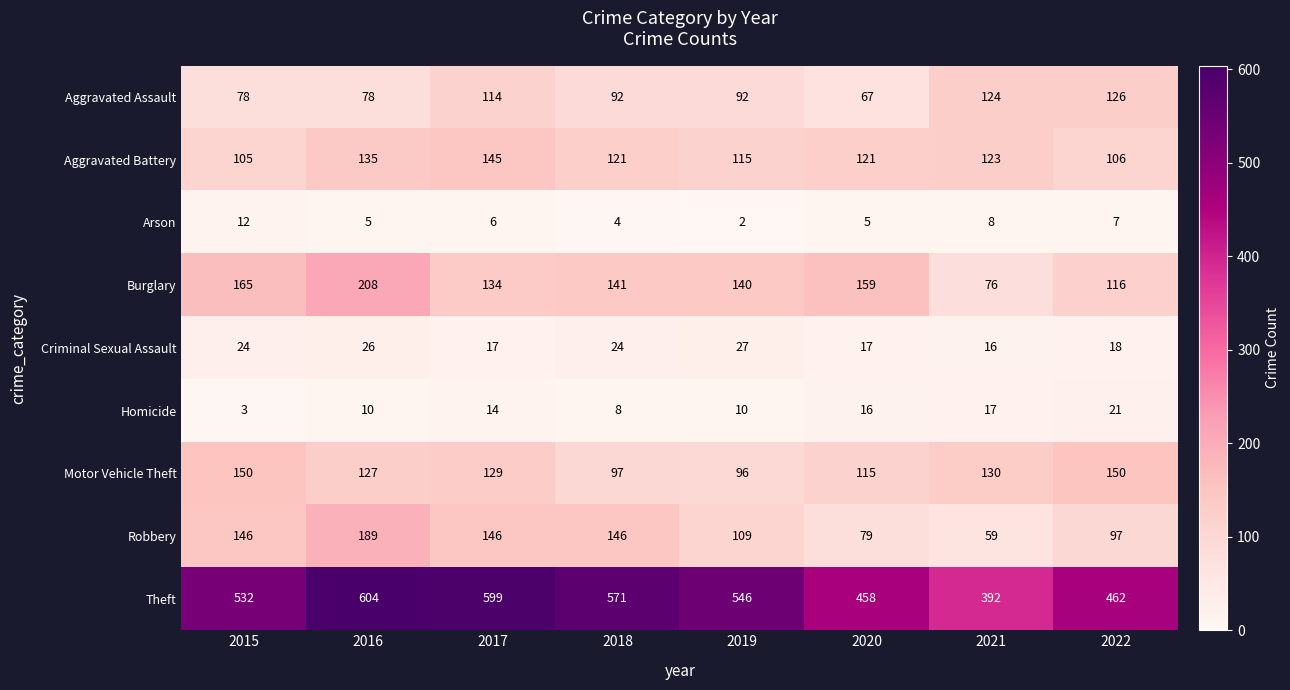

What is the highest value of the Motor Vehicle Theft series?

150